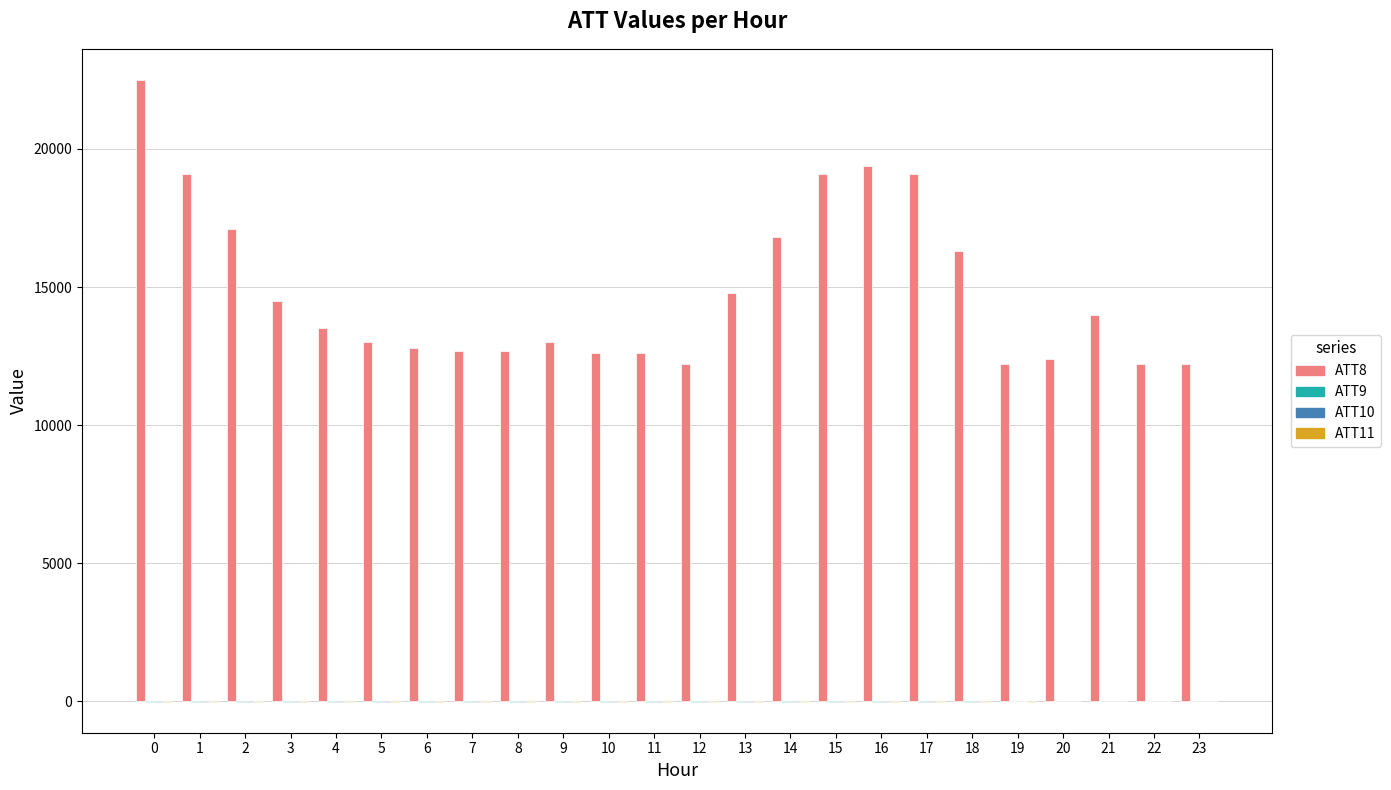

Count the number of data series in this chart.

4